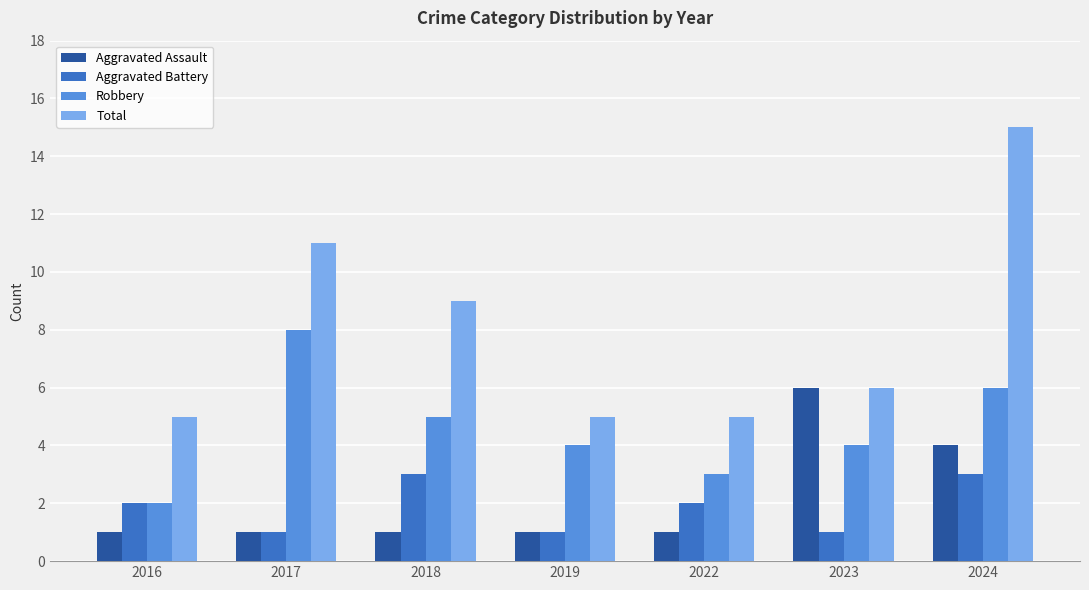

How many bars are there in total?

28